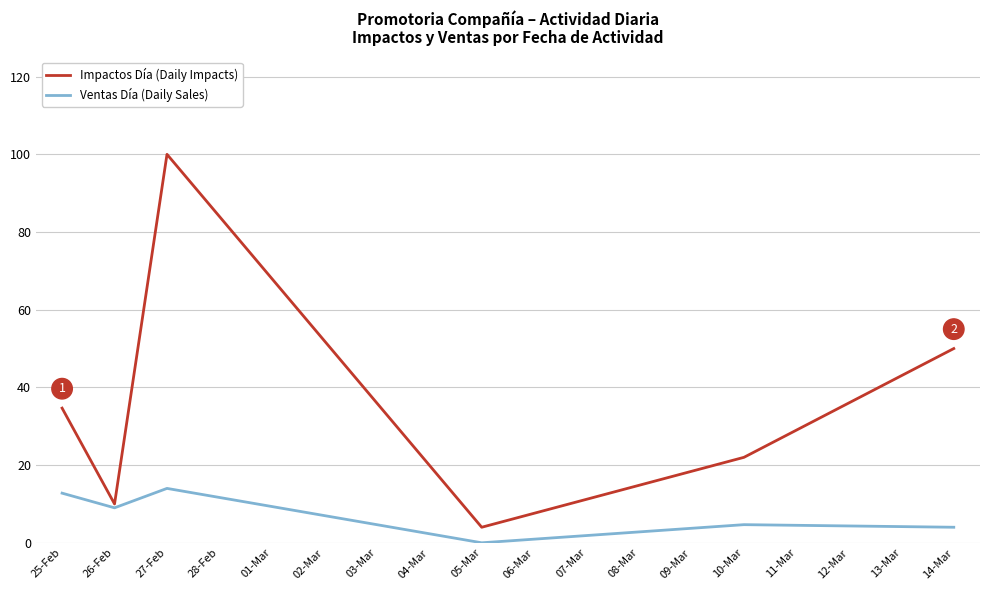

Which series has the widest spread of values?

Impactos Día (Daily Impacts)